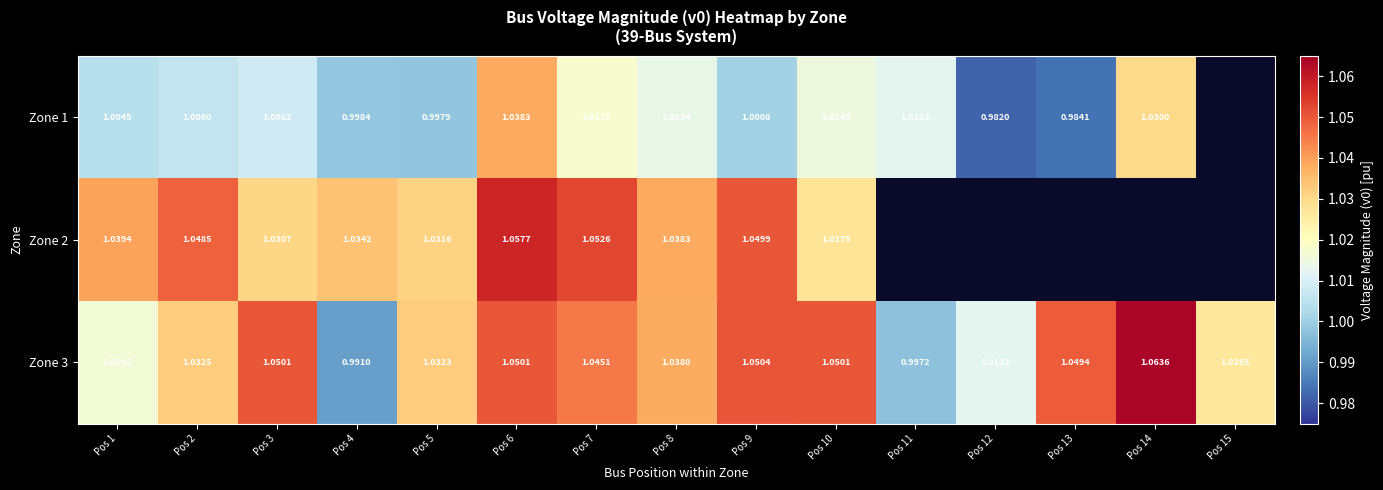

How many data points in Zone 3 are above 1?

13